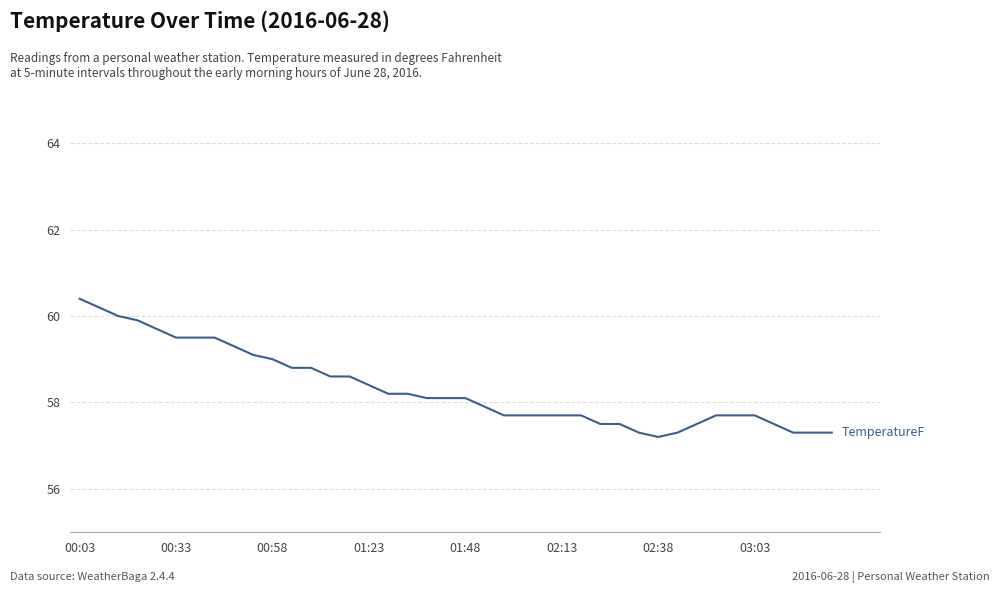

What is the difference between the maximum and minimum values?

3.2